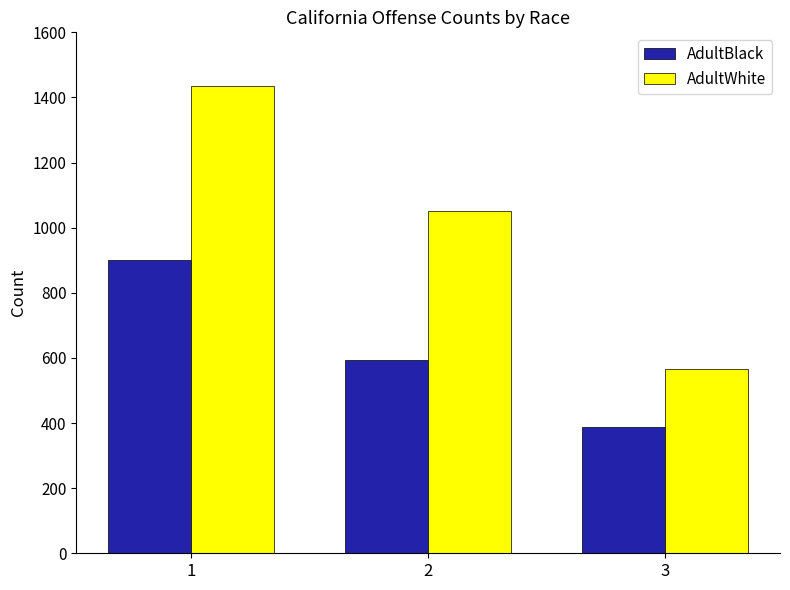

Rank the series at 1 from lowest to highest value.

AdultBlack, AdultWhite